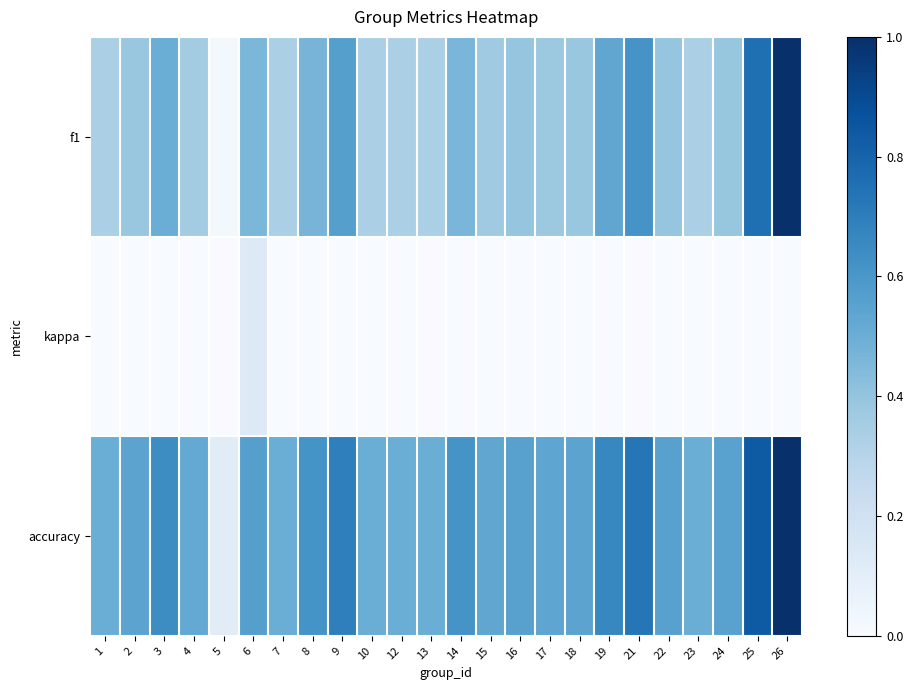

Rank the series by their average value, from highest to lowest.

accuracy, f1, kappa